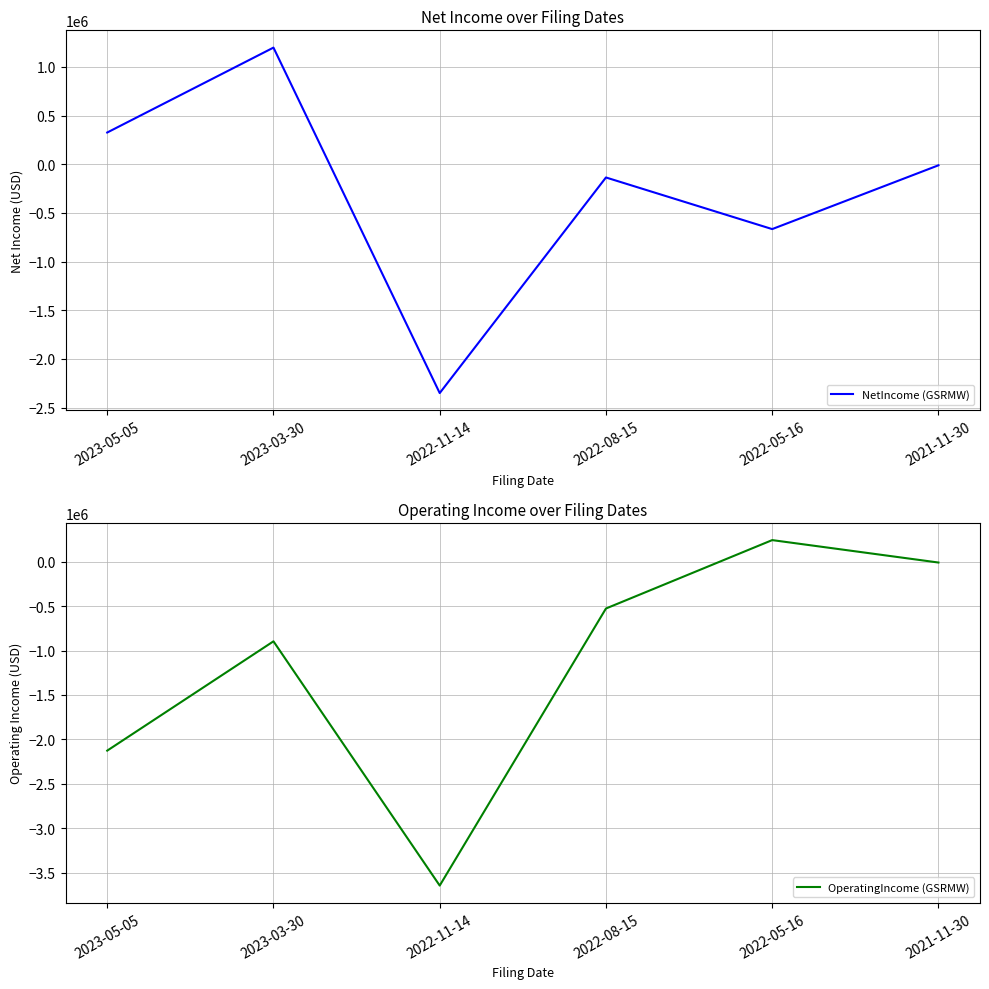

What position from the right is 2022-05-16?

2